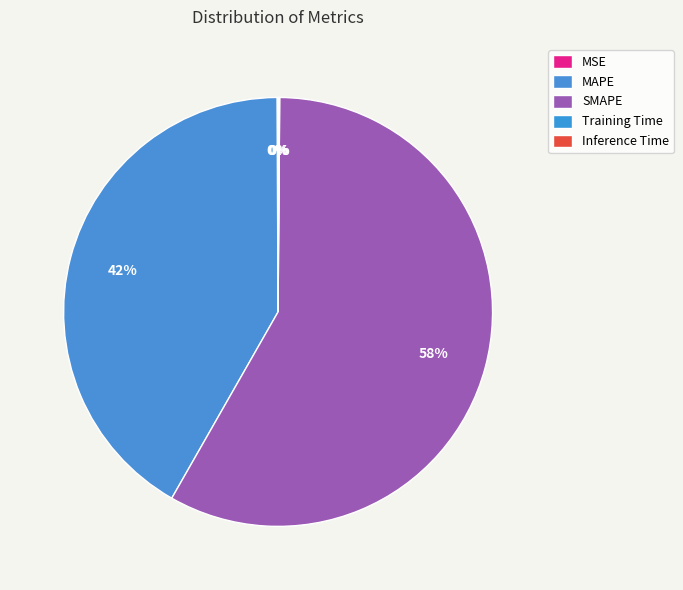

To the nearest percent, what is the difference between the Training Time and MAPE slice percentages?

42%